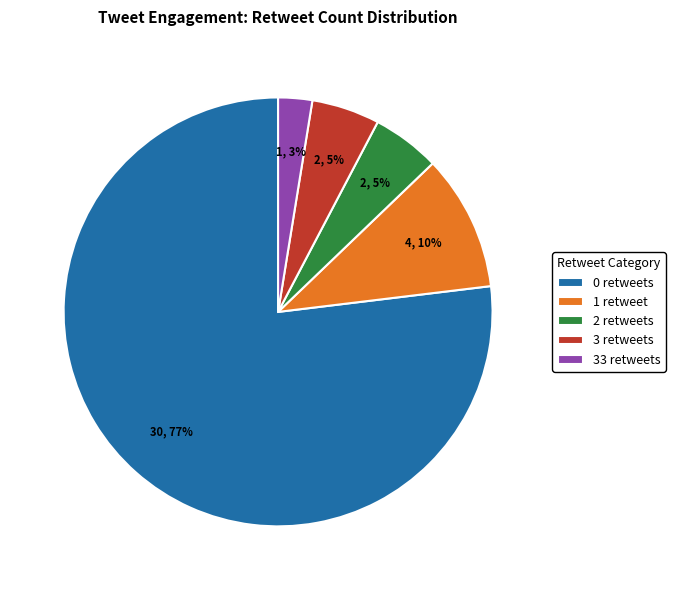

What is the smallest slice in the pie chart?

33 retweets